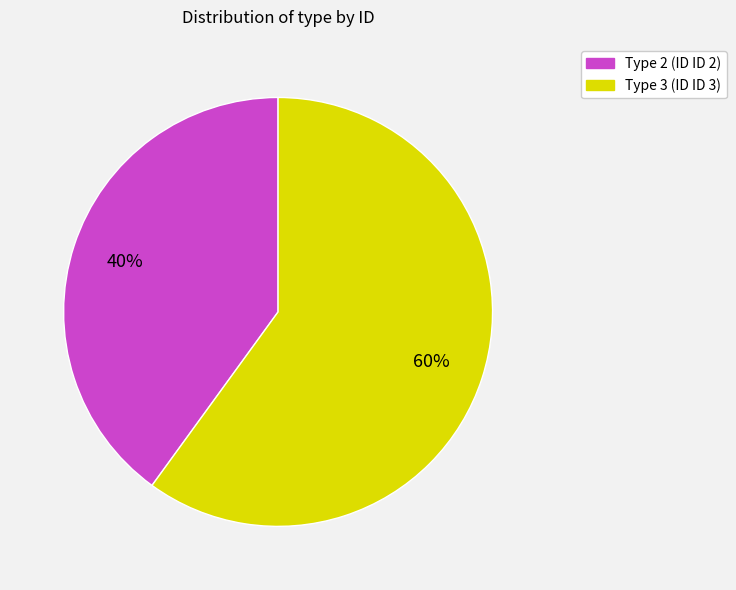

To the nearest percent, what is the average slice percentage?

50%